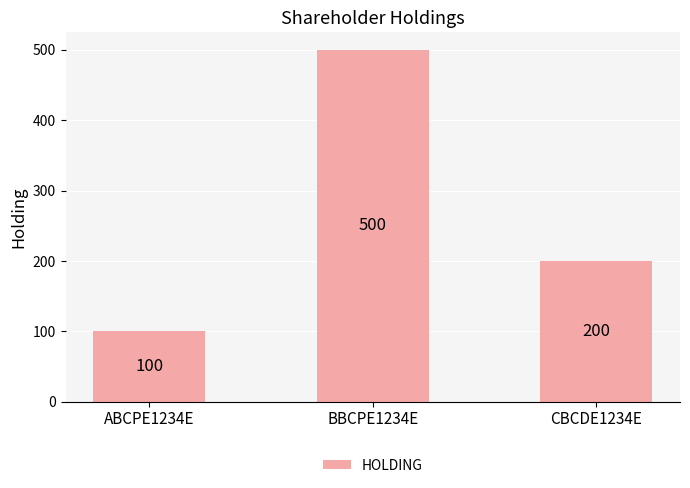

How many values are below 200?

1